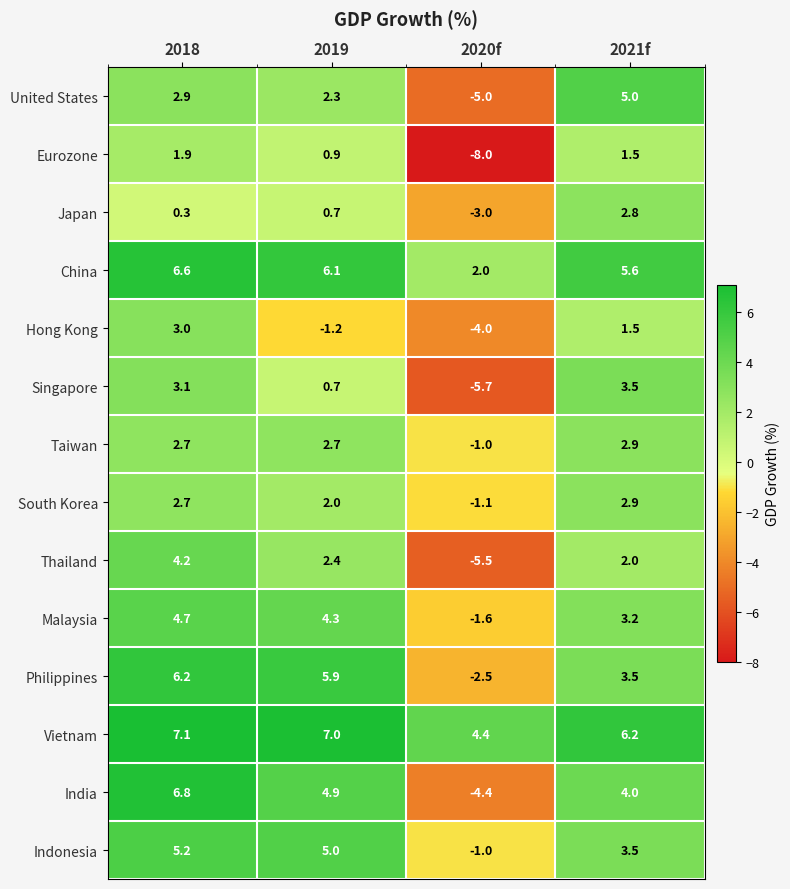

What is the difference between the United States values at 2020f and 2021f?

10.0